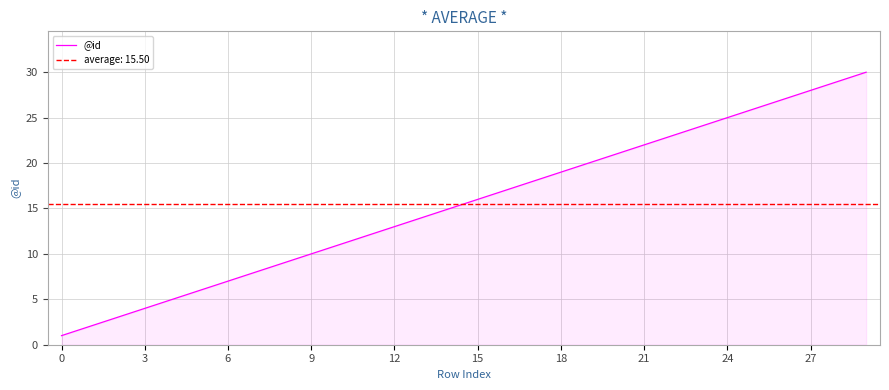

The chart shows a value of 13 at 23. True or false?

False